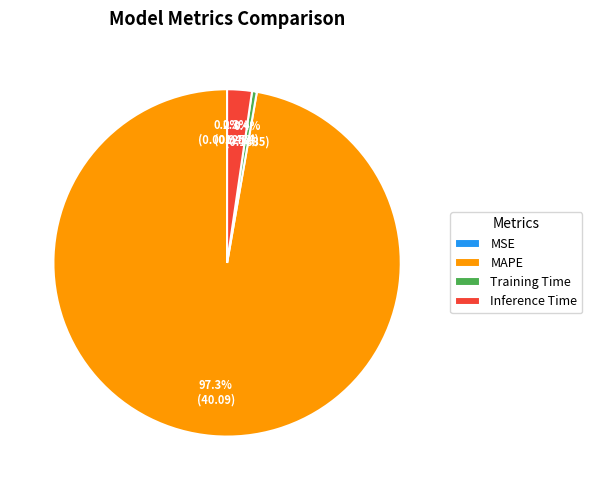

Is MAPE the majority of the pie?

Yes